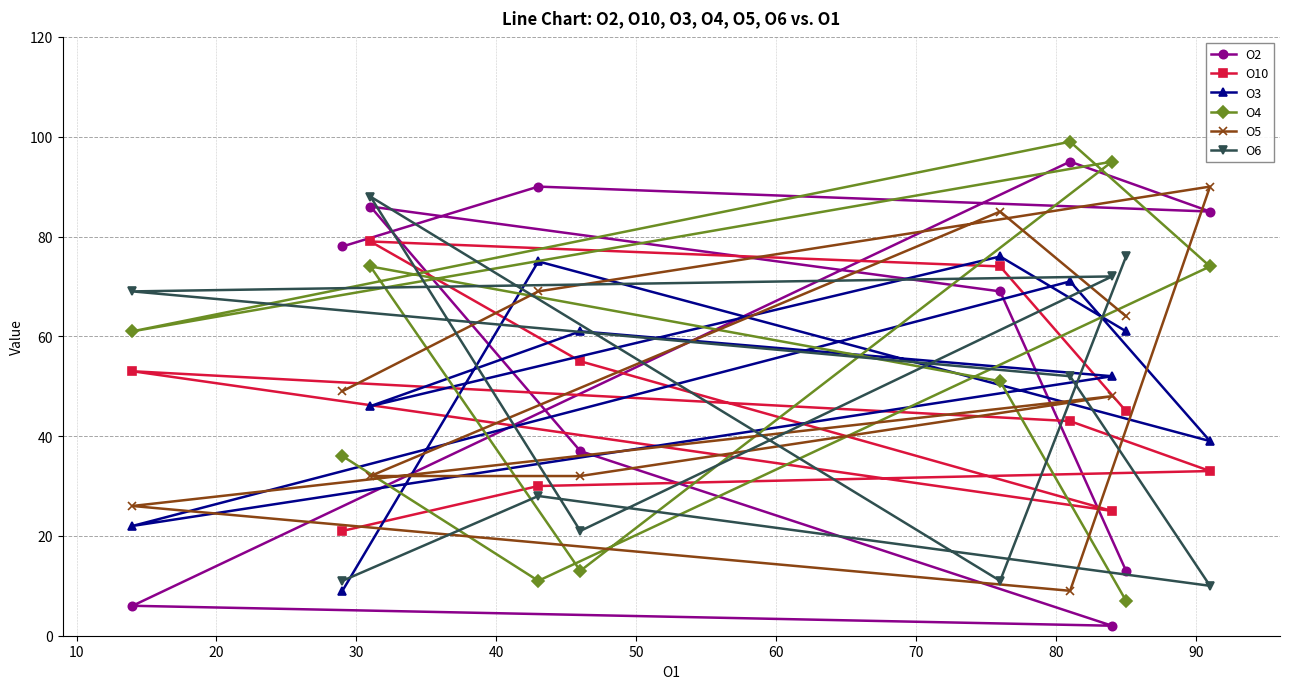

List the series in order of their peak value, highest first.

O4, O2, O5, O6, O10, O3